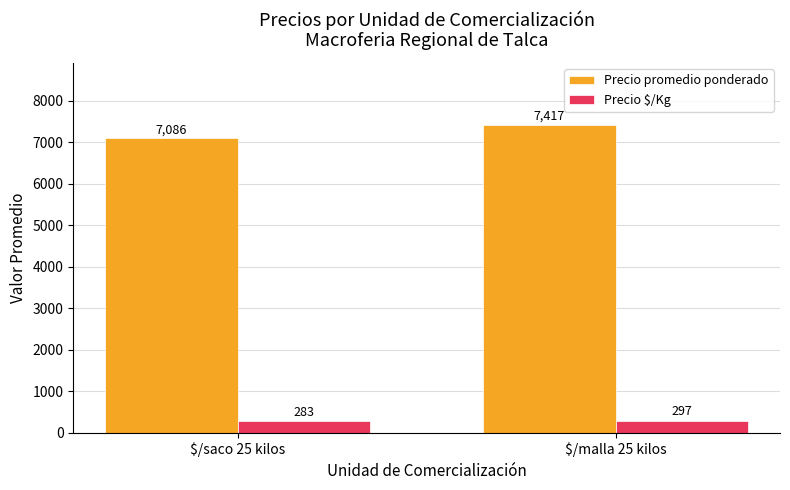

What is the maximum value for Precio $/Kg?

297